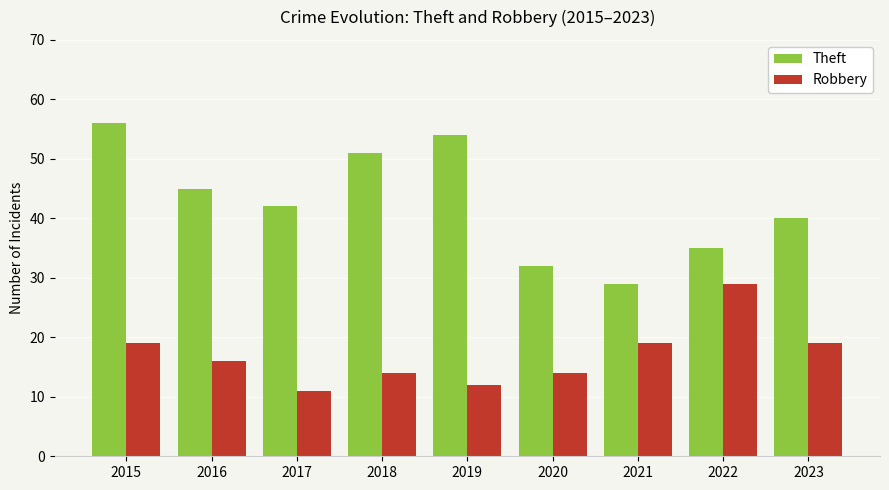

What is the sum of all Theft values?

384